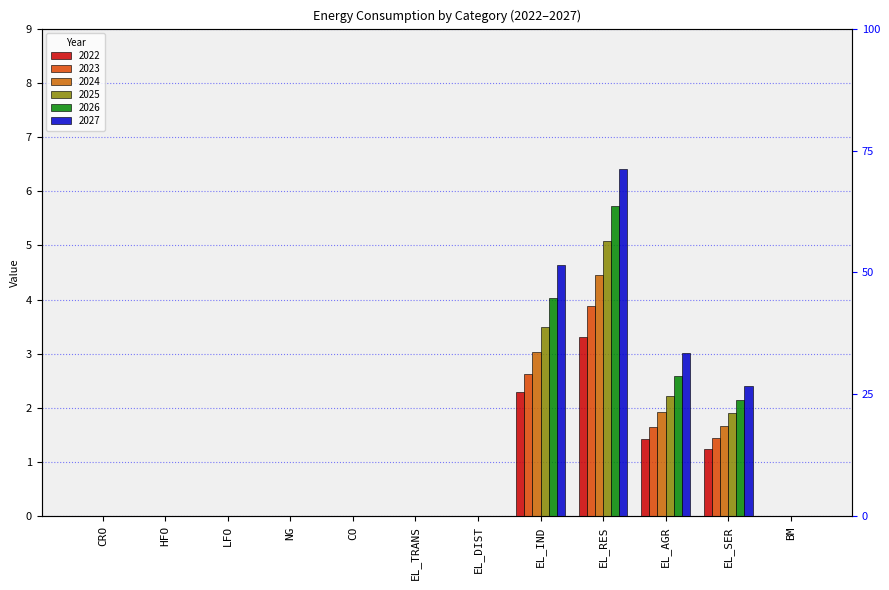

What is the total value across all series at EL_RES?

28.9